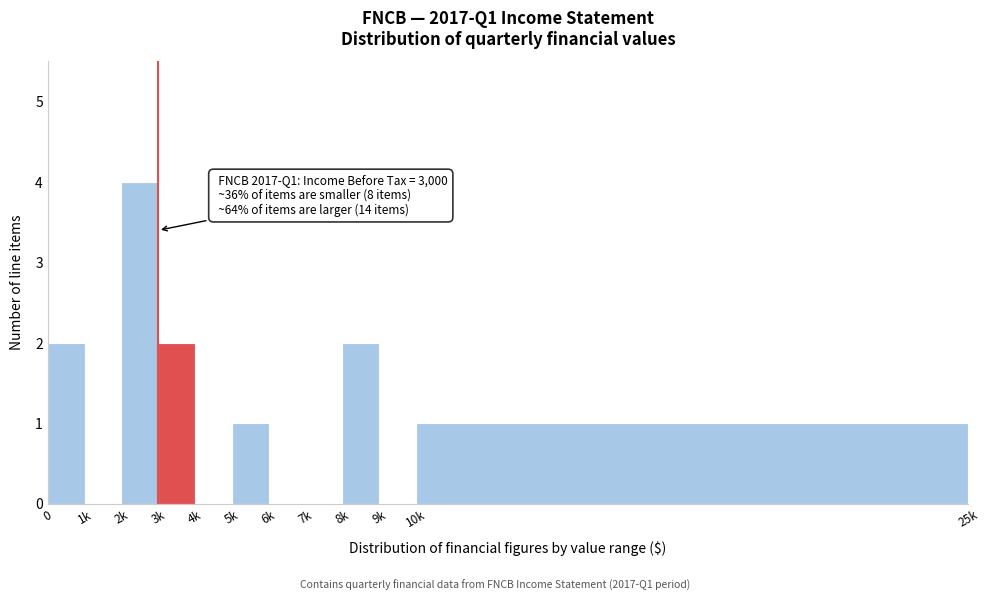

Reading left to right, transcribe all the data shown in this chart.

0=2	1k=0	2k=4	3k=2	4k=0	5k=1	6k=0	7k=0	8k=2	9k=0	10k=1